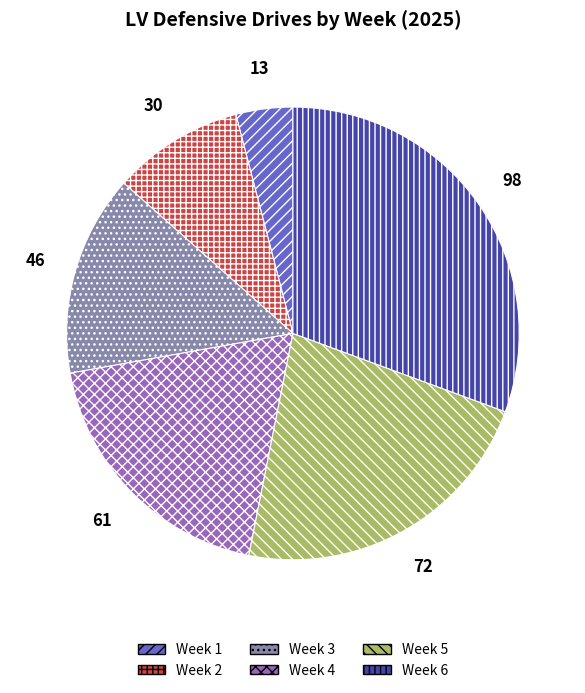

Rank the categories by value from highest to lowest.

Week 6, Week 5, Week 4, Week 3, Week 2, Week 1